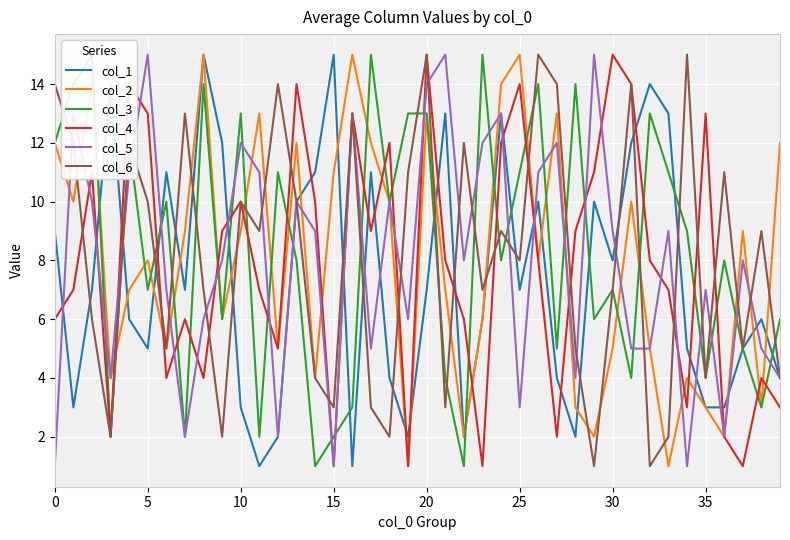

How many data points in col_3 are less than 8?

18